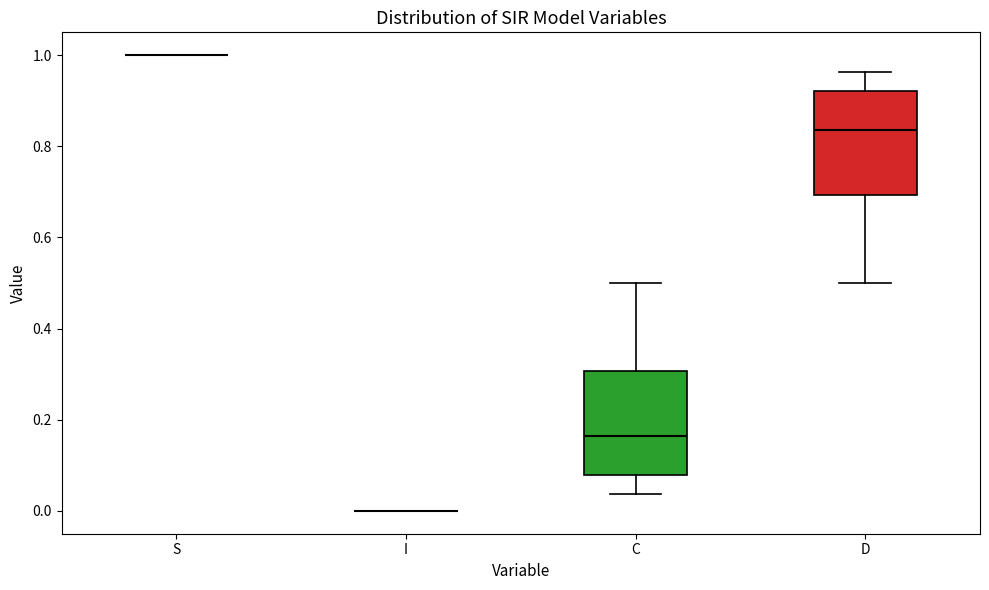

Where does the lower whisker of the box for C end on the y-axis? The values are not printed on the chart, so give them approximately, as read against the axis.

0.04